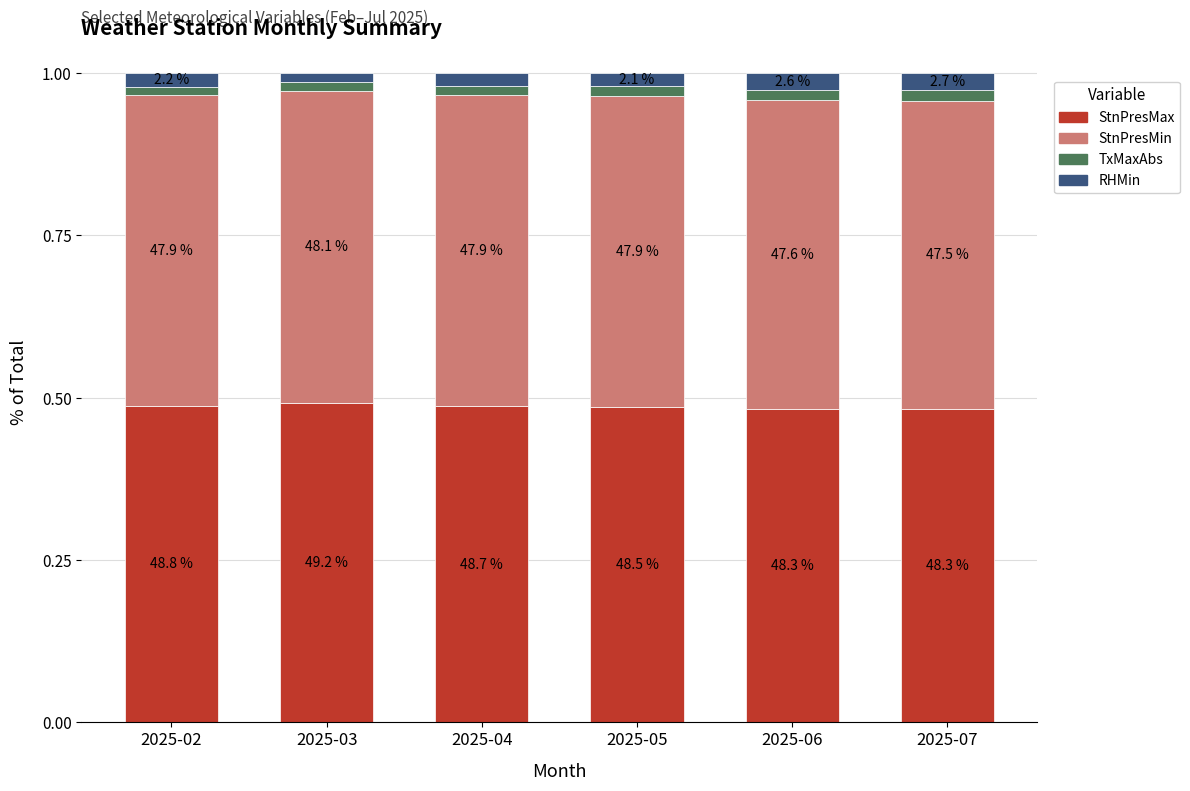

How many bars are there in total?

6